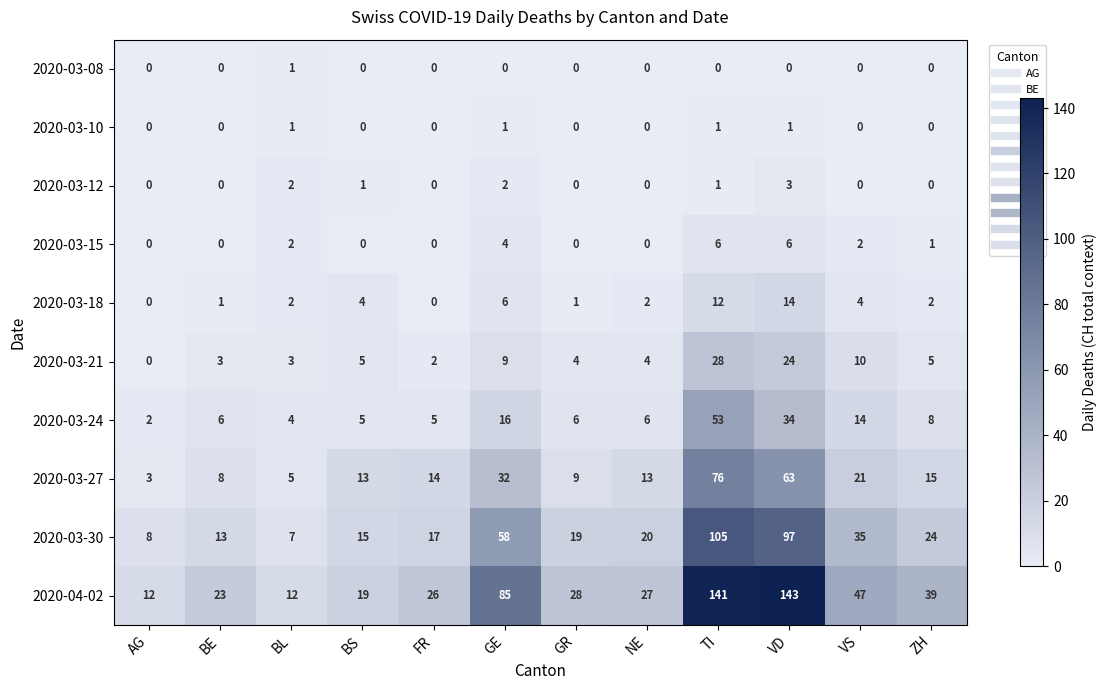

Rank the categories by 2020-03-30 value from lowest to highest.

BL, AG, BE, BS, FR, GR, NE, ZH, VS, GE, VD, TI